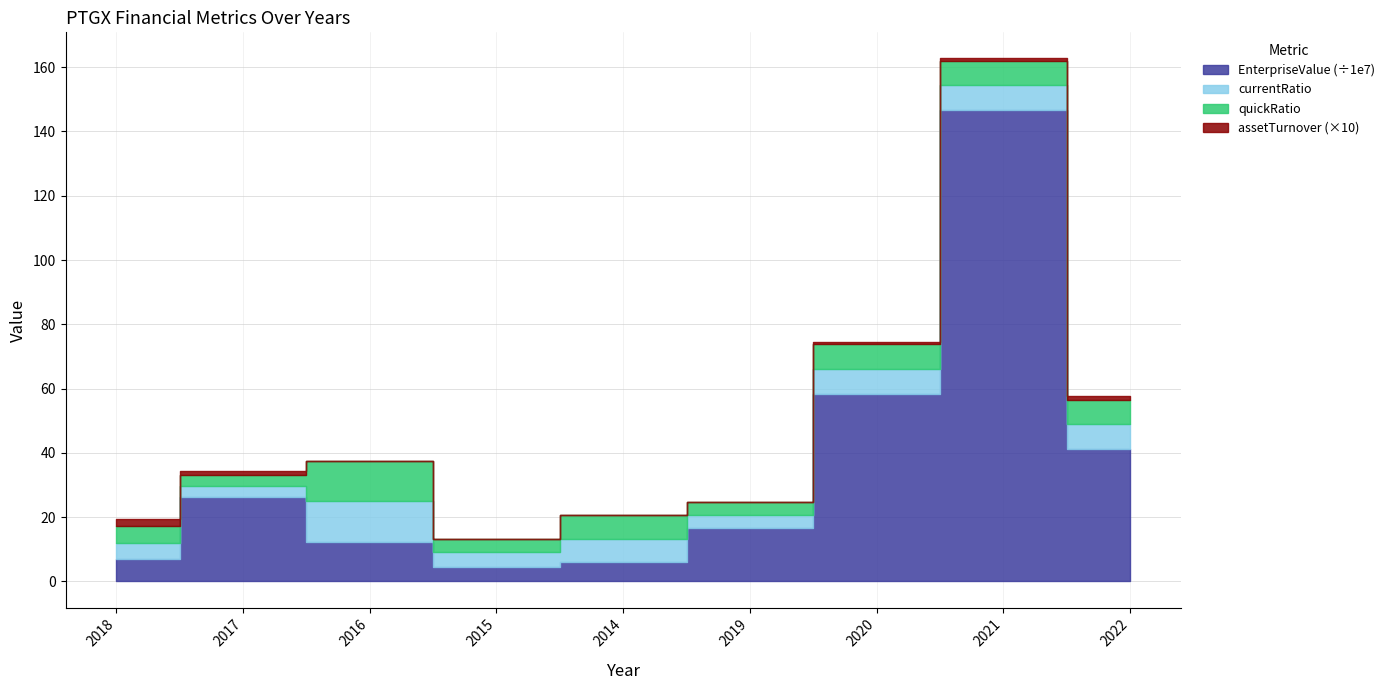

Which series has the largest range (max minus min)?

EnterpriseValue